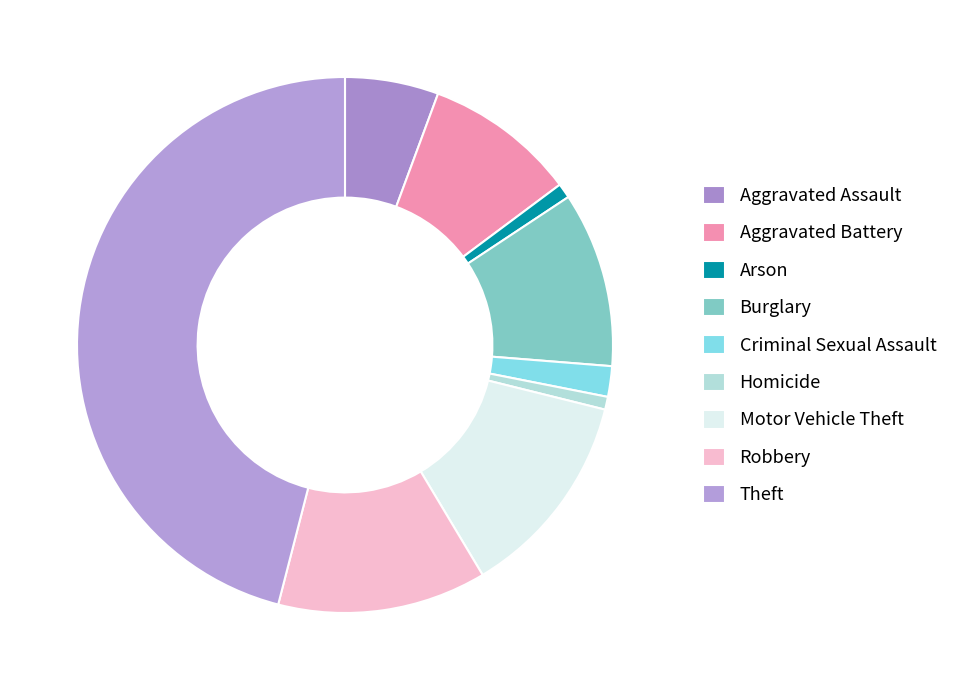

What percentage is the Robbery slice, to the nearest percent?

13%